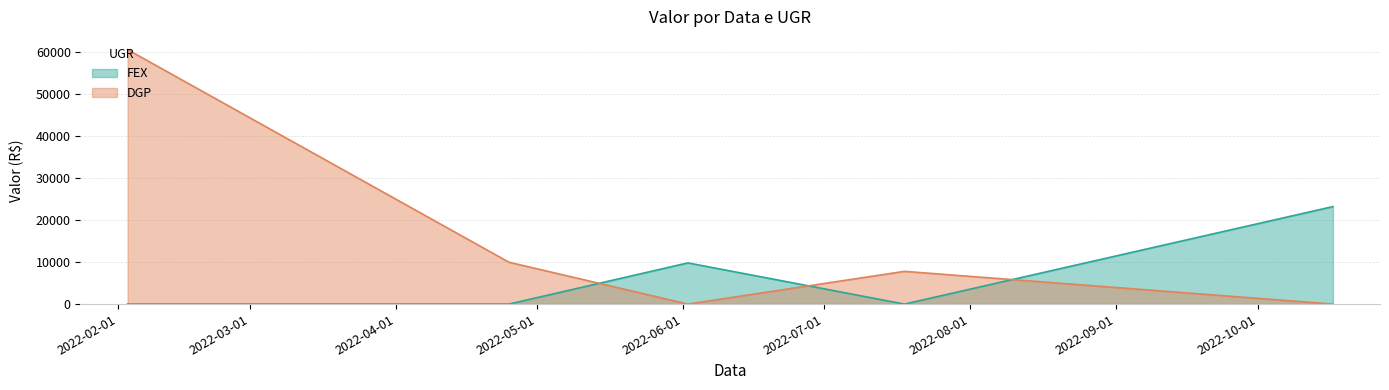

True or false: FEX and DGP intersect in this chart.

True